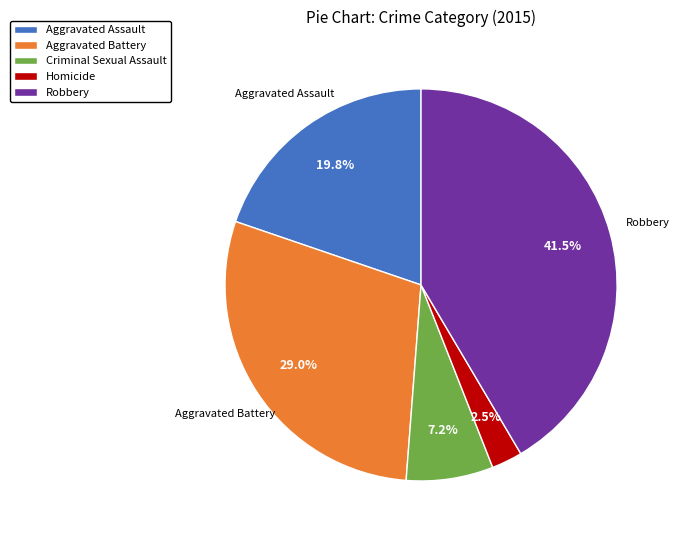

True or false: Aggravated Battery accounts for 42% of the total.

False